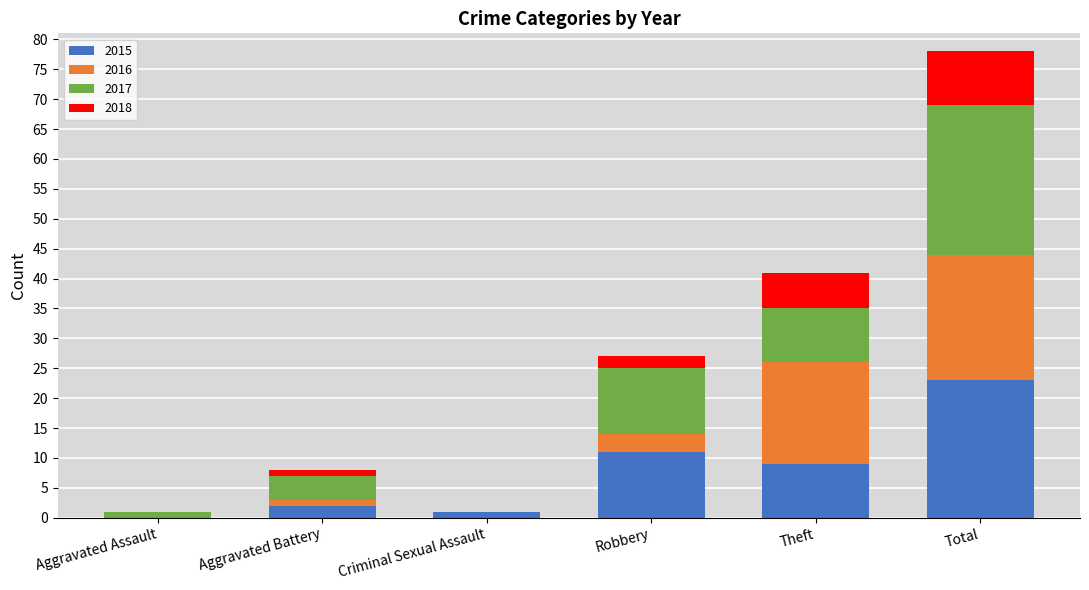

True or false: 2015 has a value of 15 at Robbery.

False